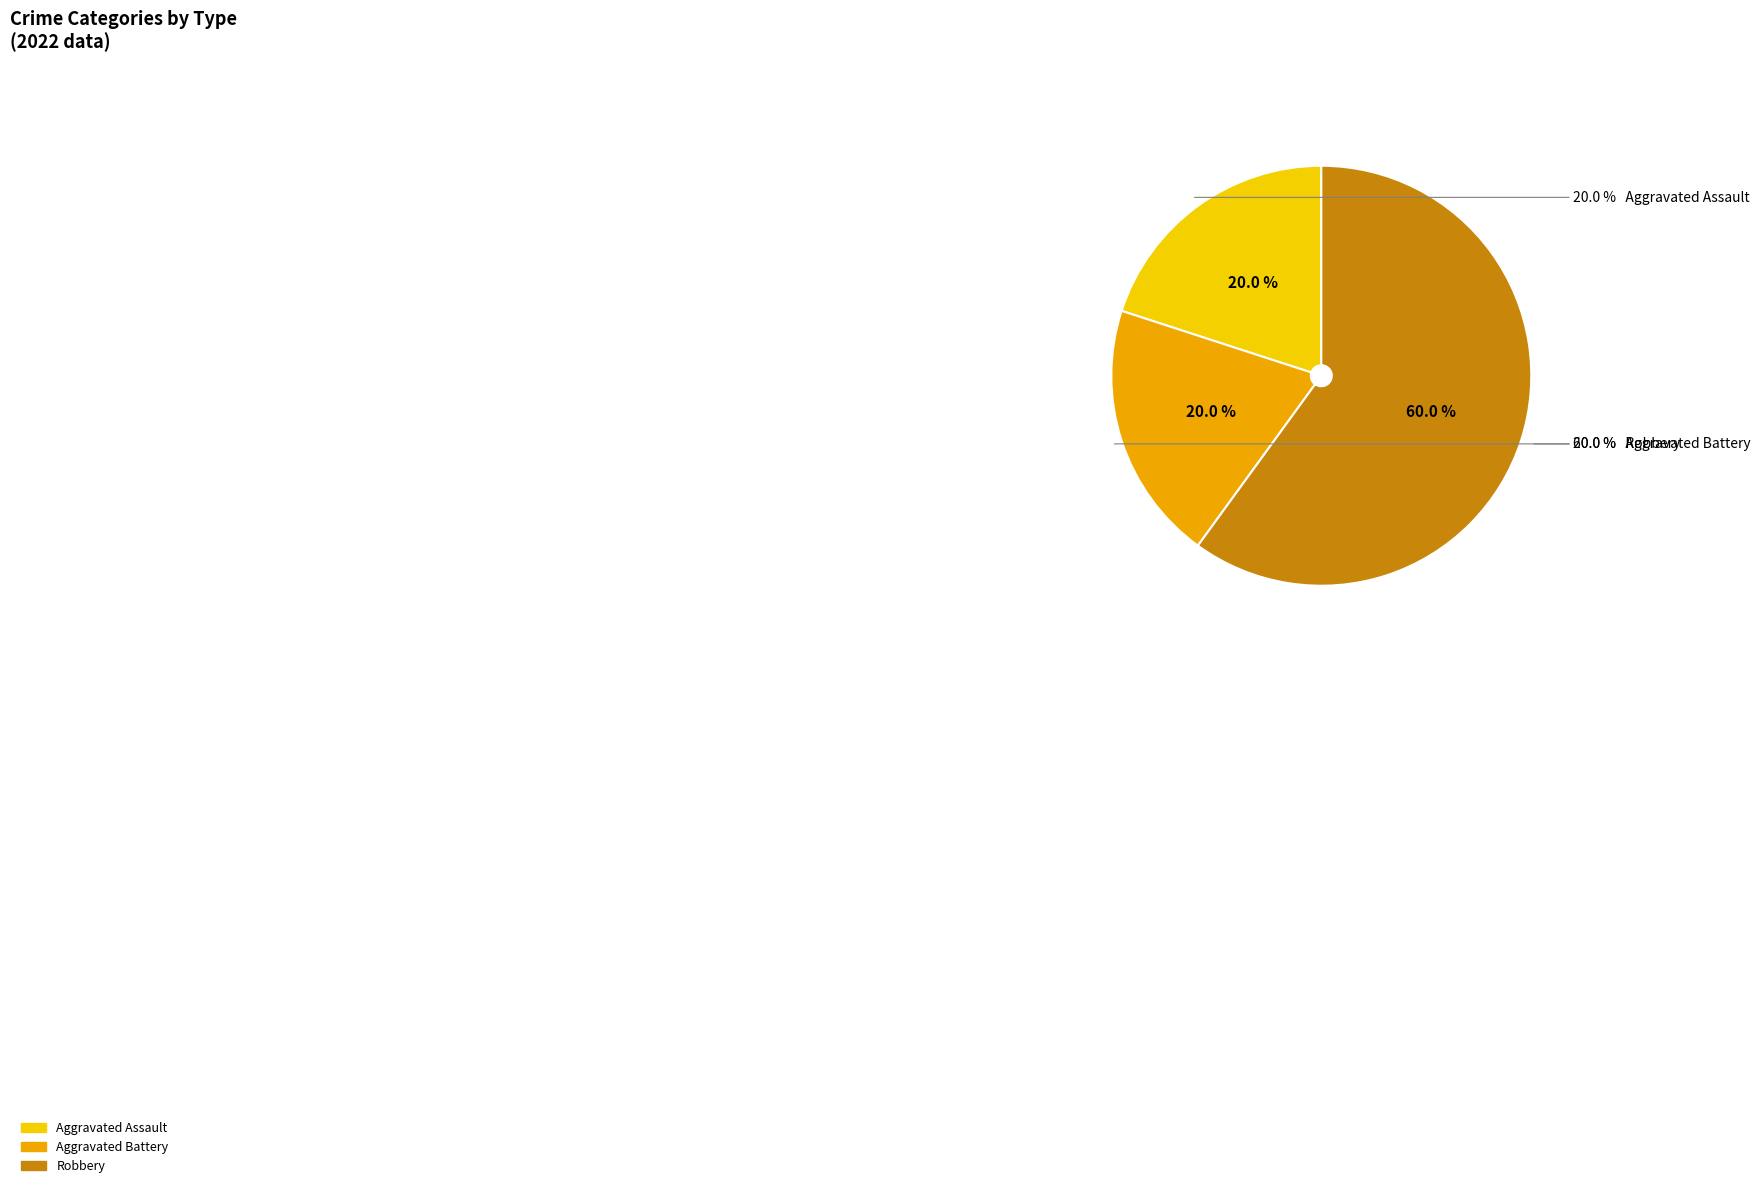

To the nearest percent, what is the difference between the largest and smallest slice percentages?

40%